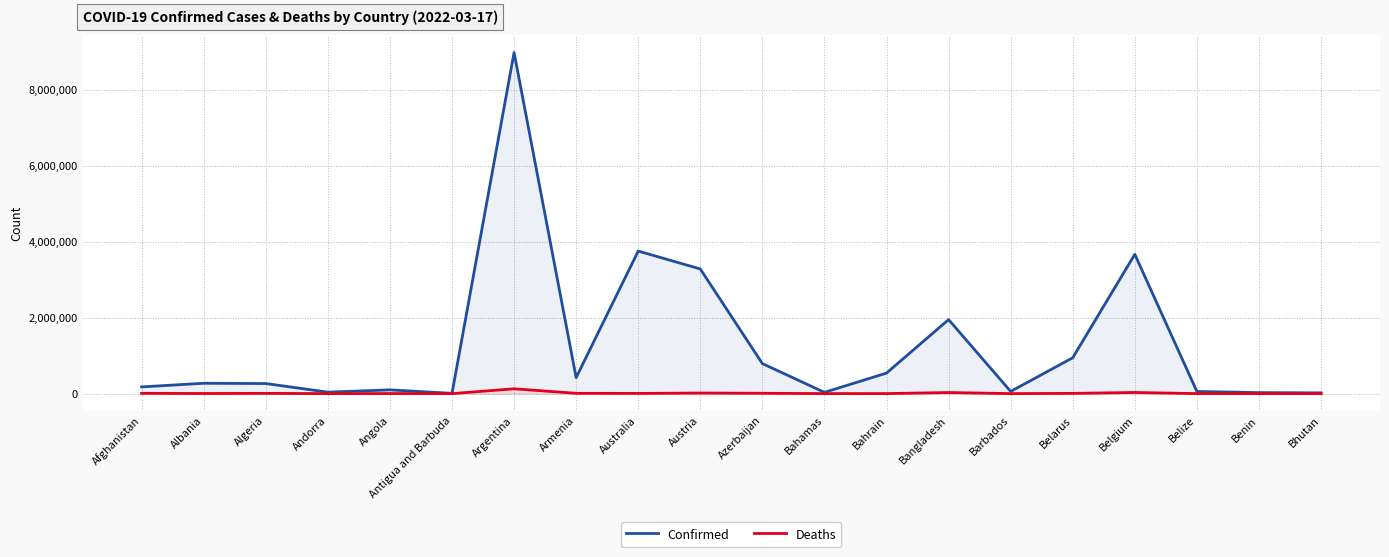

What is the difference between the Confirmed values at Bhutan and Antigua and Barbuda?

12646